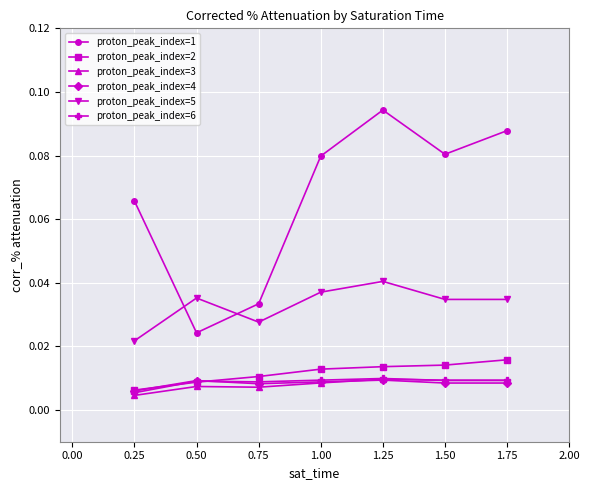

Between which two adjacent categories do proton_peak_index=1 and proton_peak_index=5 first intersect?

0.25 and 0.50